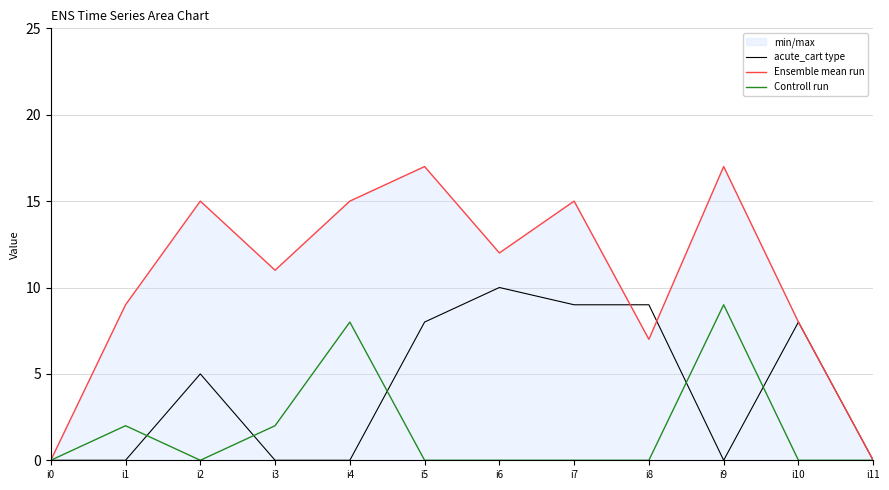

Between i9 and i2, which is larger?

i2